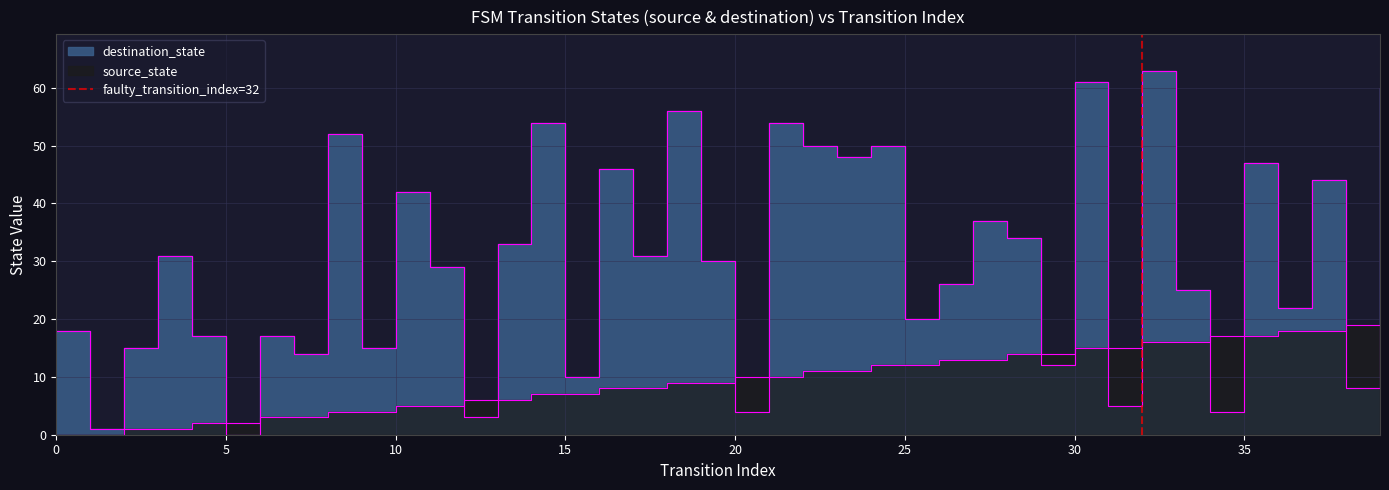

Count the values in the range 0 to 1.

2